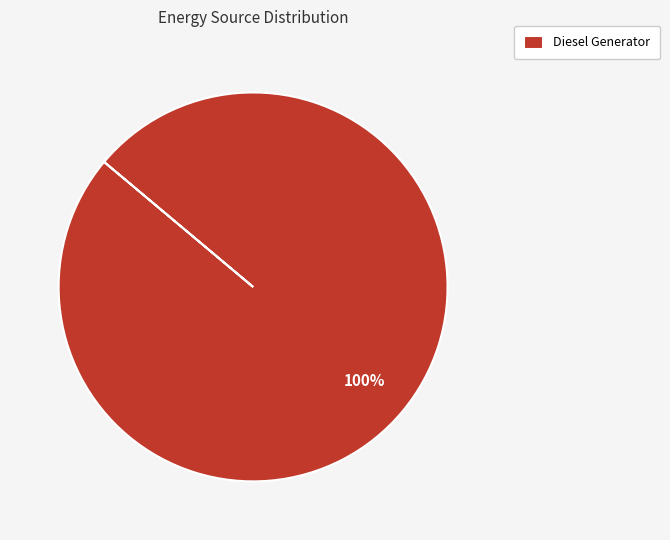

Is it true that Diesel Generator is 100% of the pie?

True